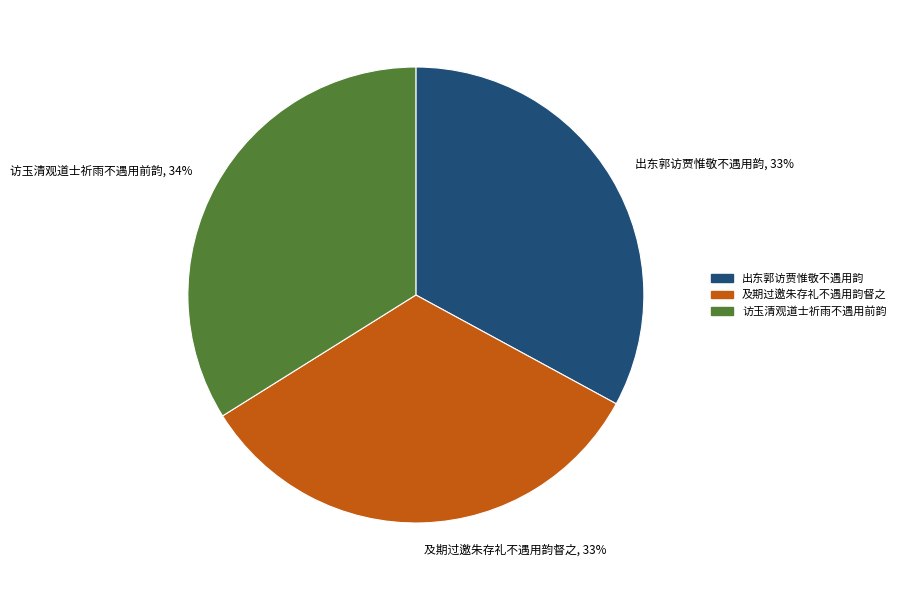

How many segments does this pie chart have?

3